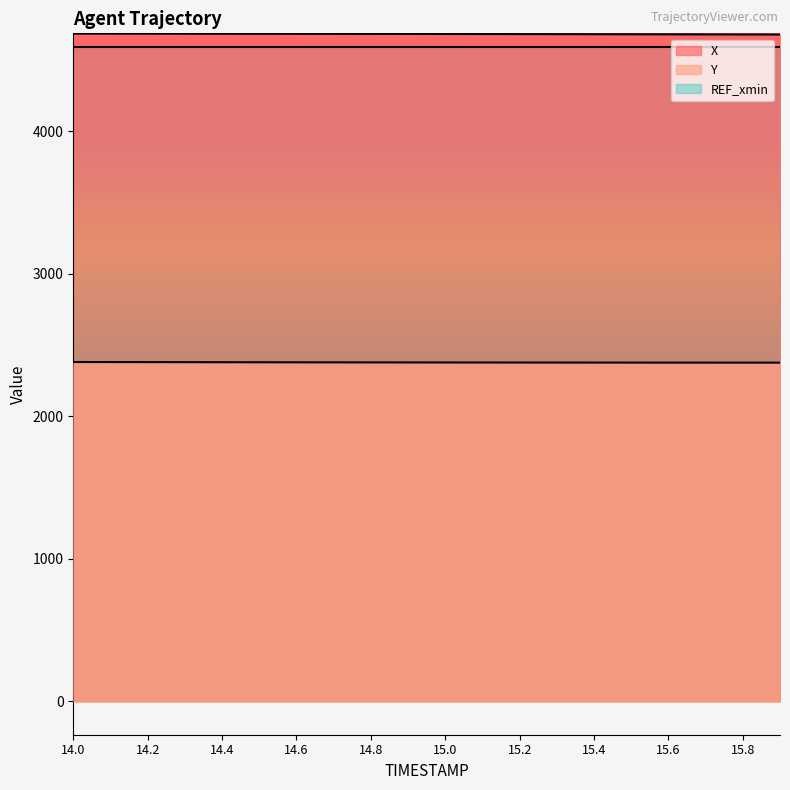

What is the average value of the Y series?

2378.4